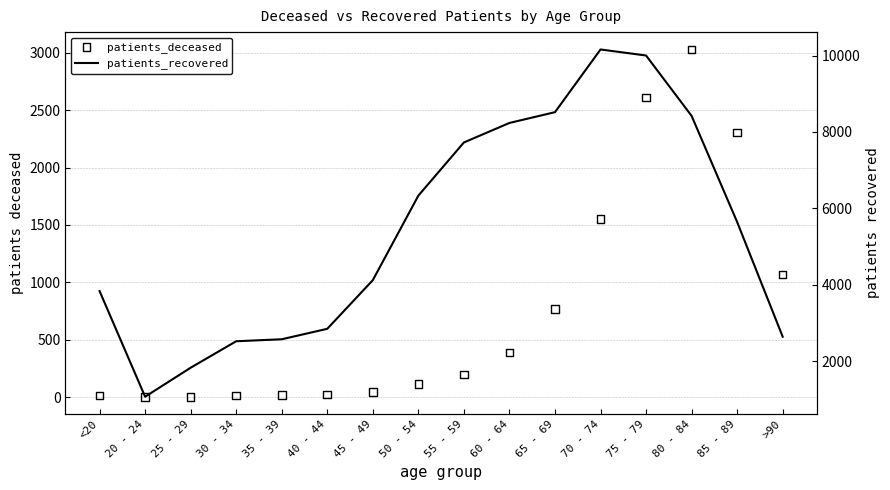

At which category is the sum across all series the highest?

75 - 79